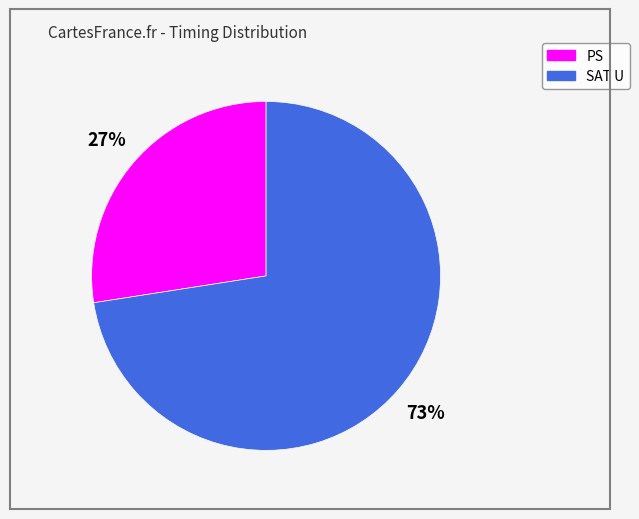

To the nearest percent, what is the average slice percentage?

50%